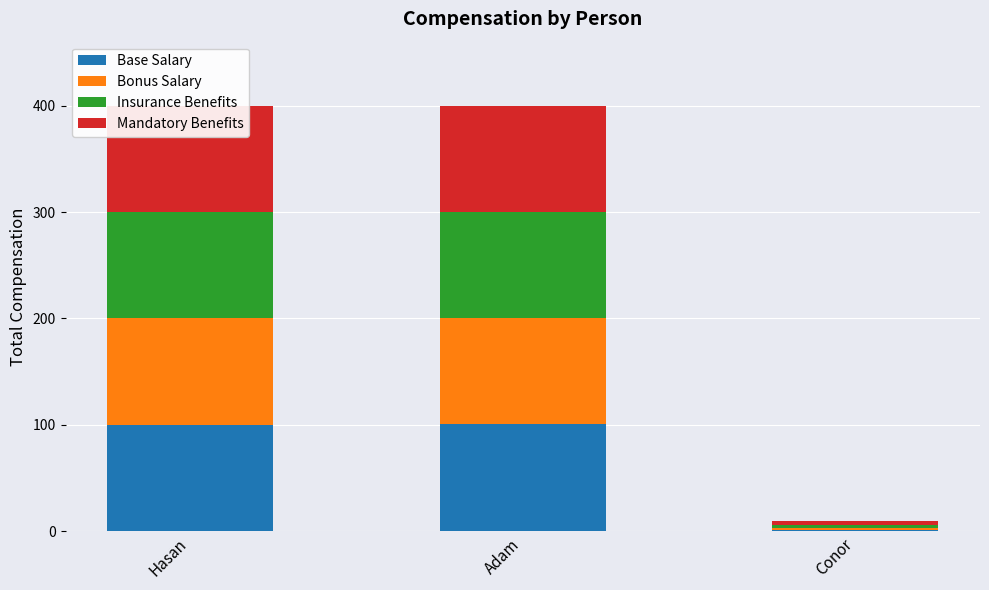

List the series in order of their overall mean, lowest first.

Bonus Salary, Base Salary, Insurance Benefits, Mandatory Benefits